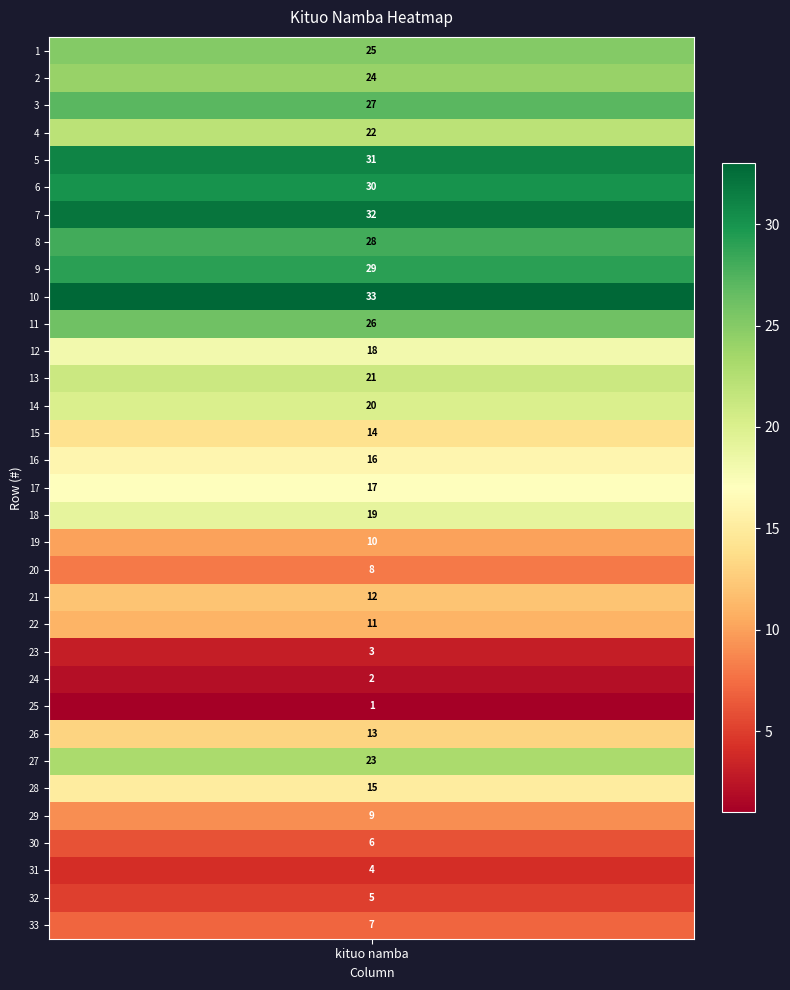

What is the ratio of the value at 19 to the value at 15?

0.7